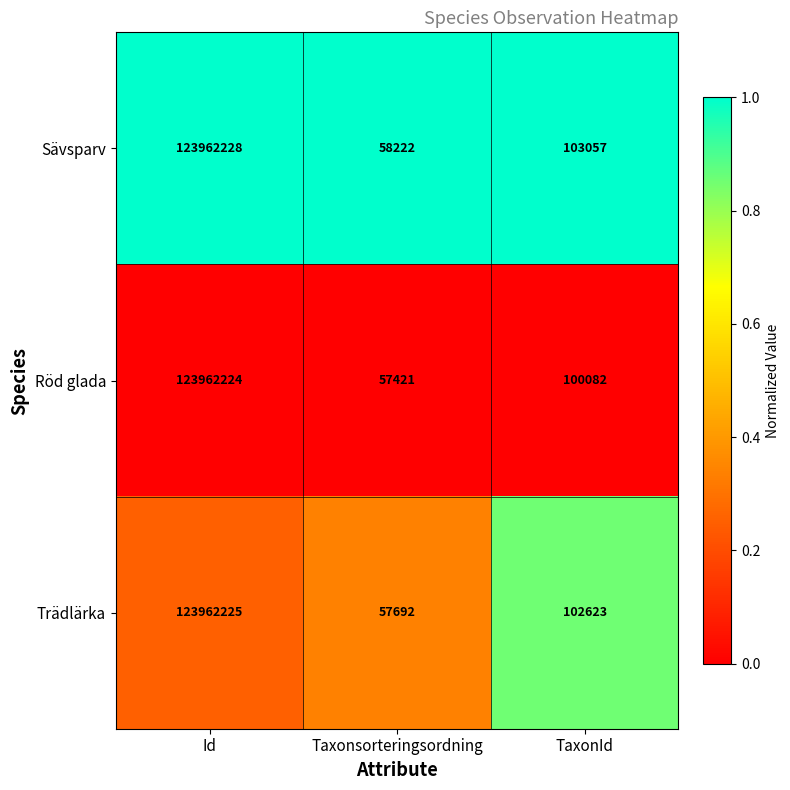

Rank the series by their maximum value, from highest to lowest.

Sävsparv, Trädlärka, Röd glada